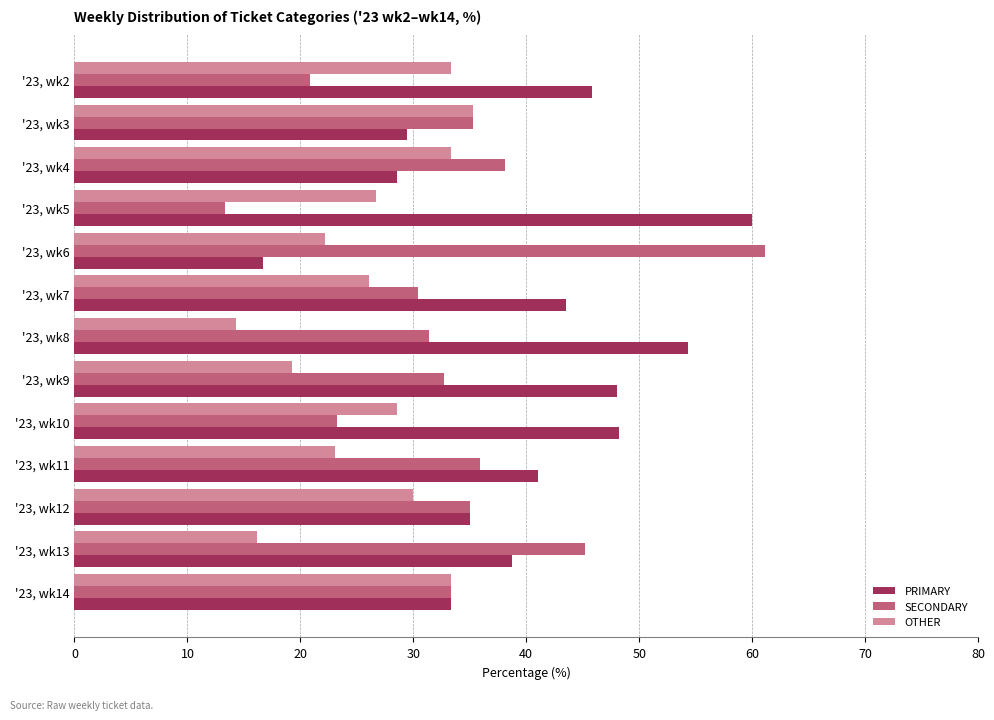

Is it true that OTHER equals 26.7 at '23, wk5?

True